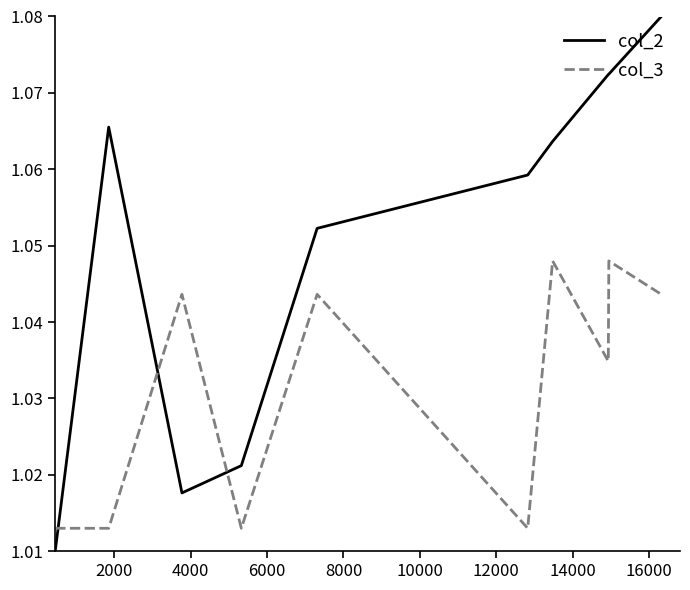

Which series has the largest range (max minus min)?

col_2